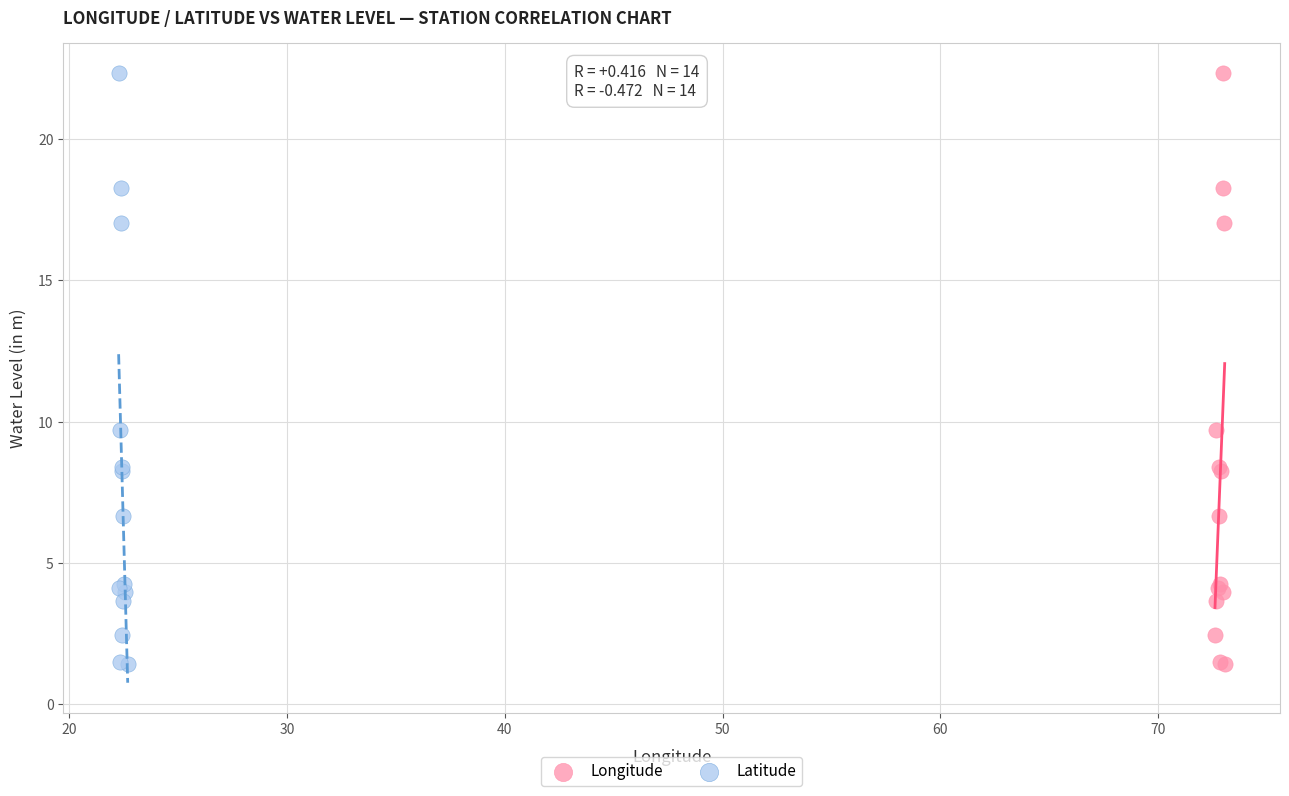

What are all the series names shown in the legend?

Longitude, Latitude